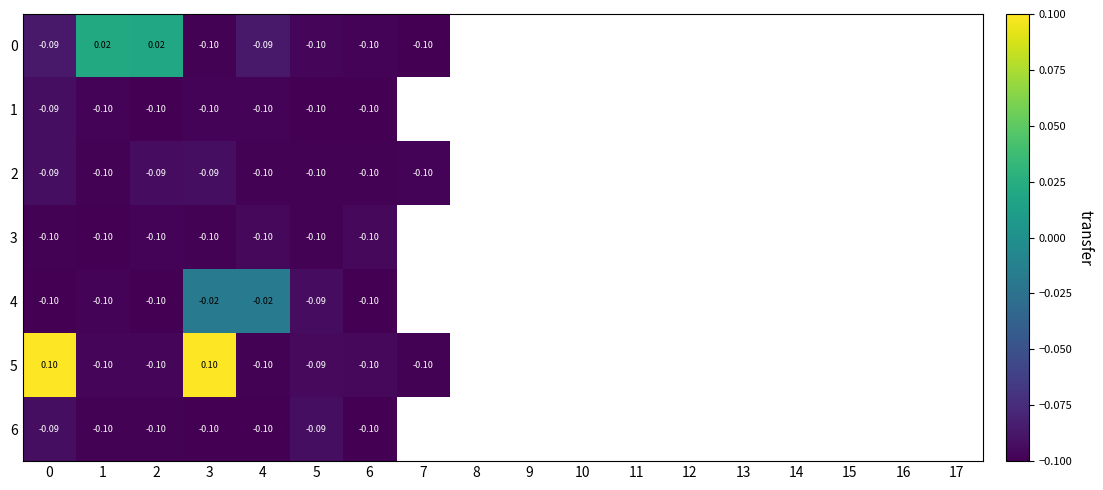

At which label does row_0 reach its peak?

1